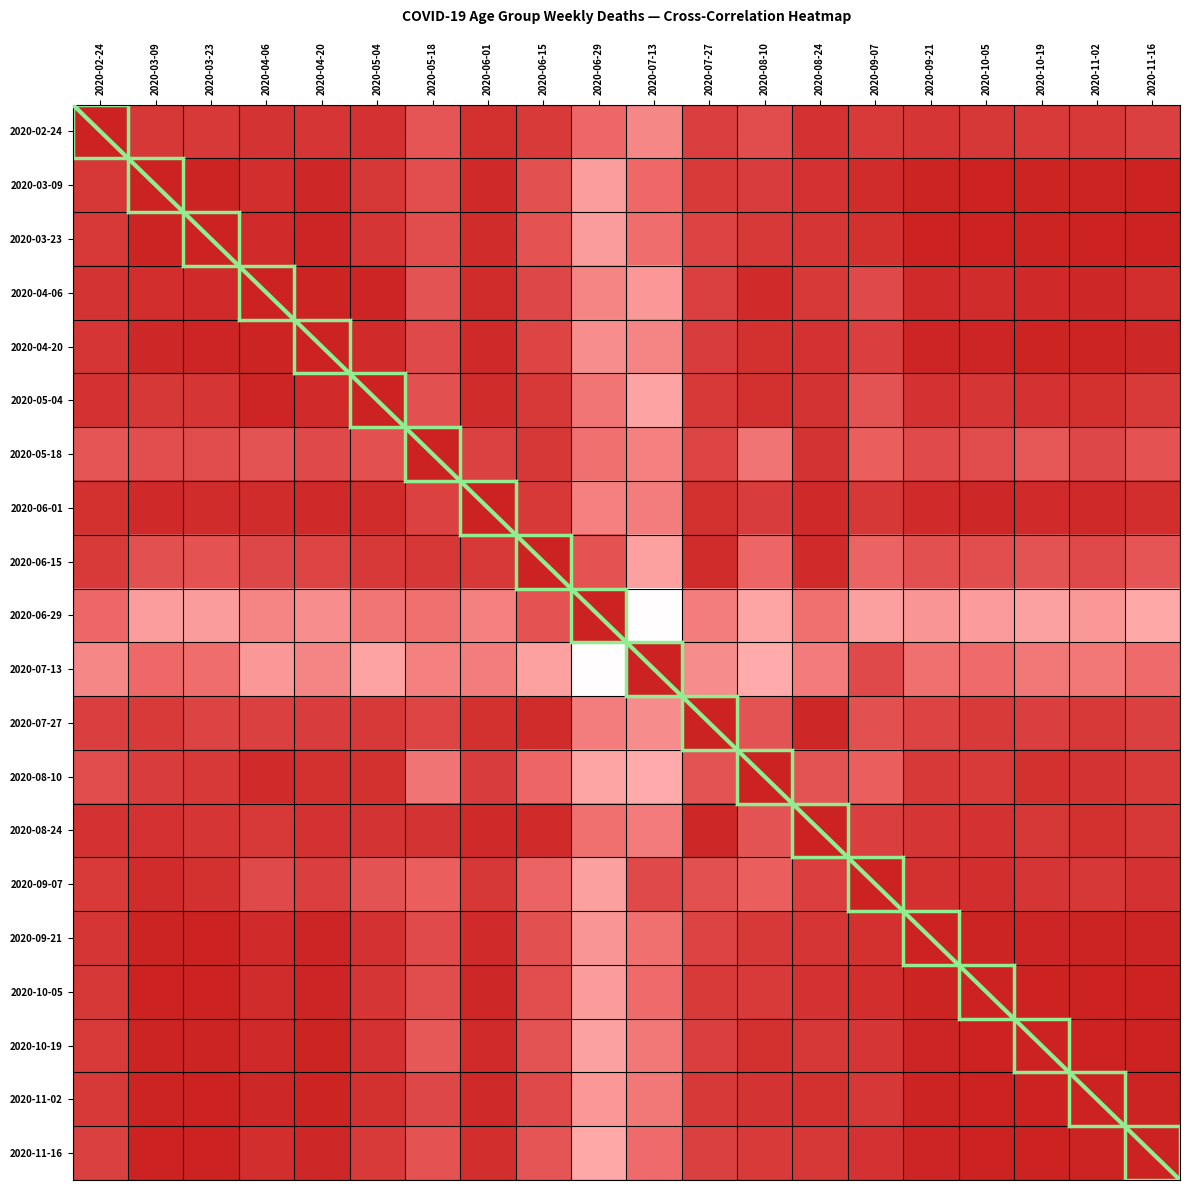

How many distinct data groups are displayed?

20